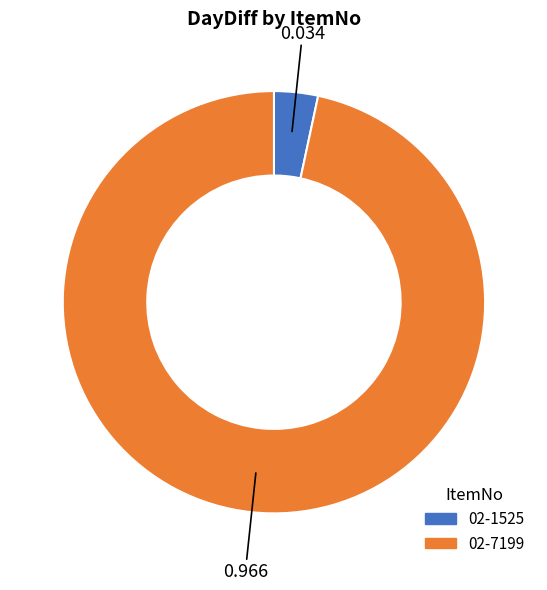

Which slice represents more than half of the pie?

02-7199